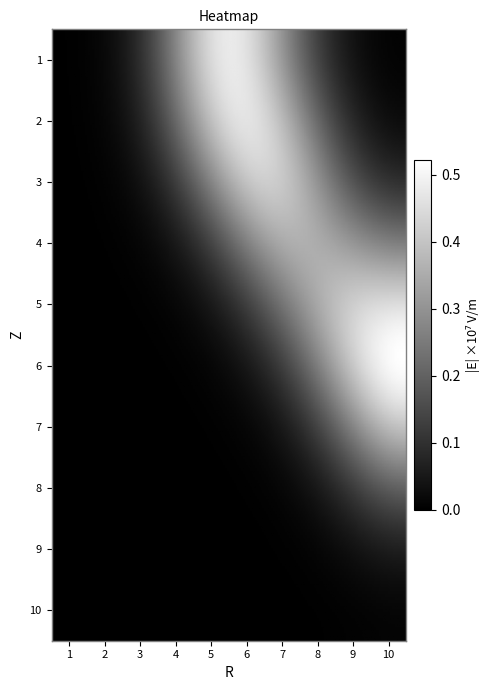

Which category has the lowest value across all series?

1